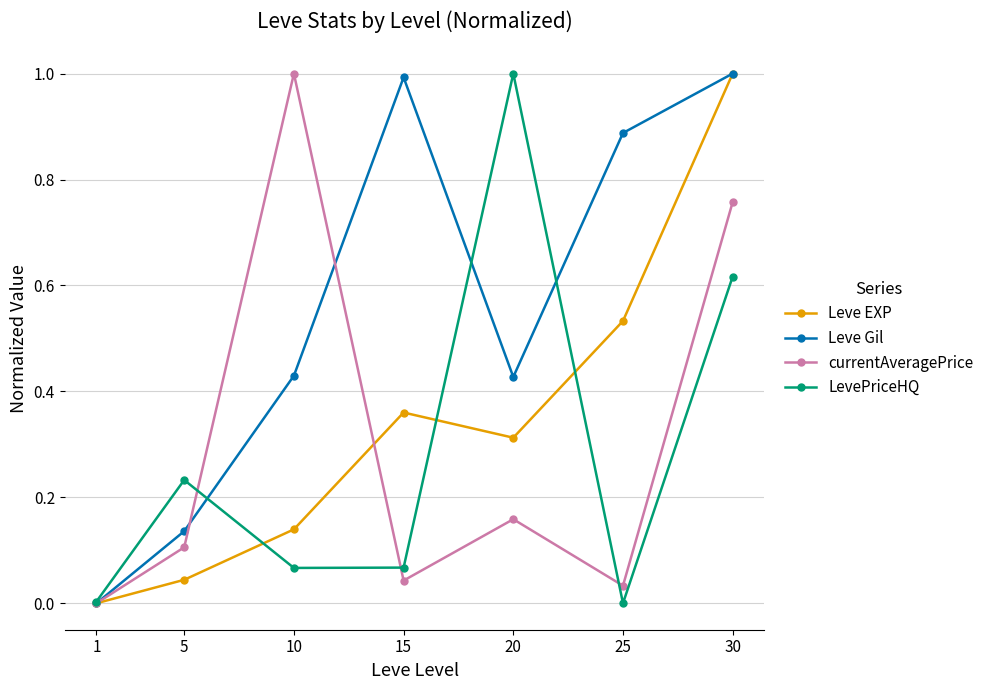

Is this an area chart (filled region under the line)?

No